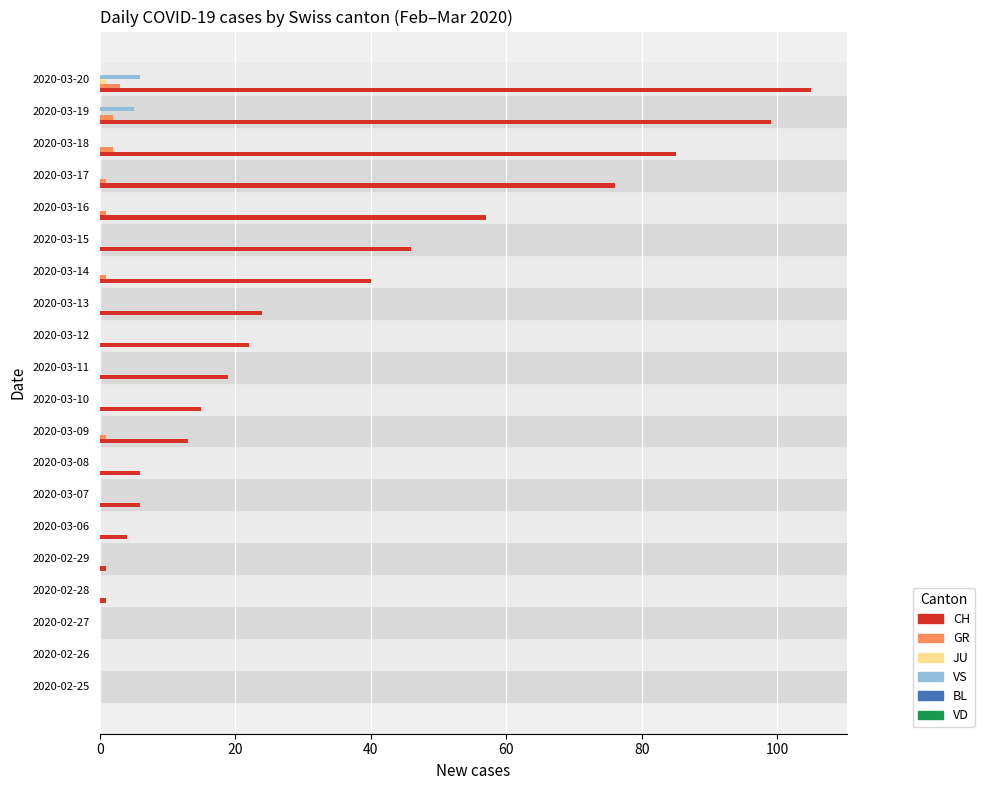

True or false: CH has a value of 8 at 2020-03-09.

False